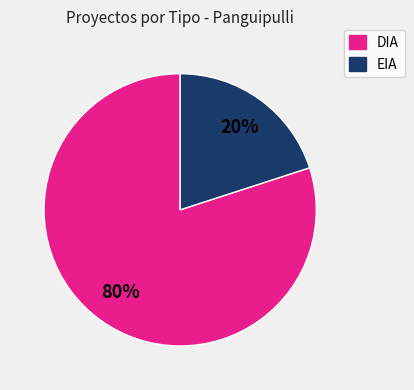

To the nearest percent, what is the average slice percentage?

50%